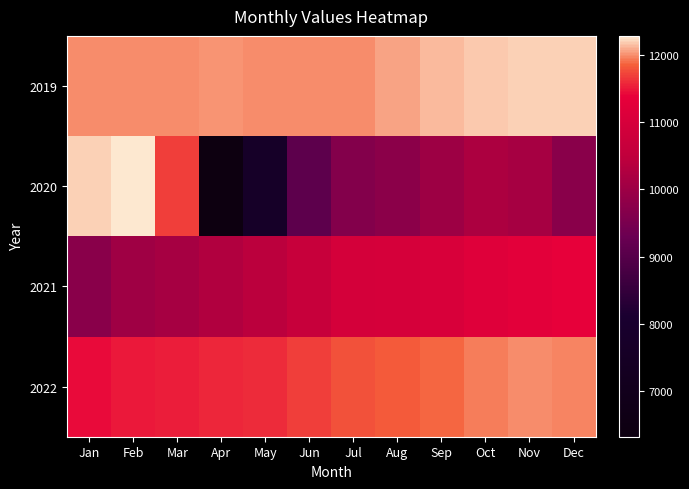

What is the spread (max minus min) of values at May?

4318.2